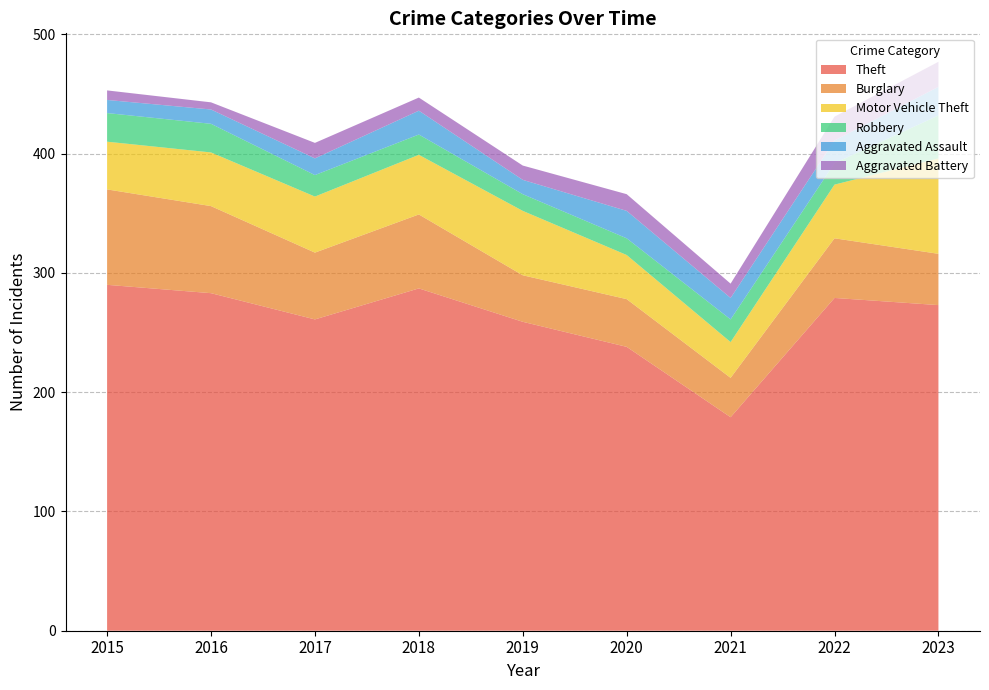

Reading left to right, list all the values displayed in this chart.

Theft: 290	283	261	287	259	238	179	279	273
Burglary: 80	73	56	62	39	40	33	50	43
Motor Vehicle Theft: 40	45	47	50	54	37	30	45	80
Robbery: 24	24	18	17	14	14	19	18	36
Aggravated Assault: 11	12	14	20	12	23	18	19	24
Aggravated Battery: 8	6	13	11	12	14	12	20	21